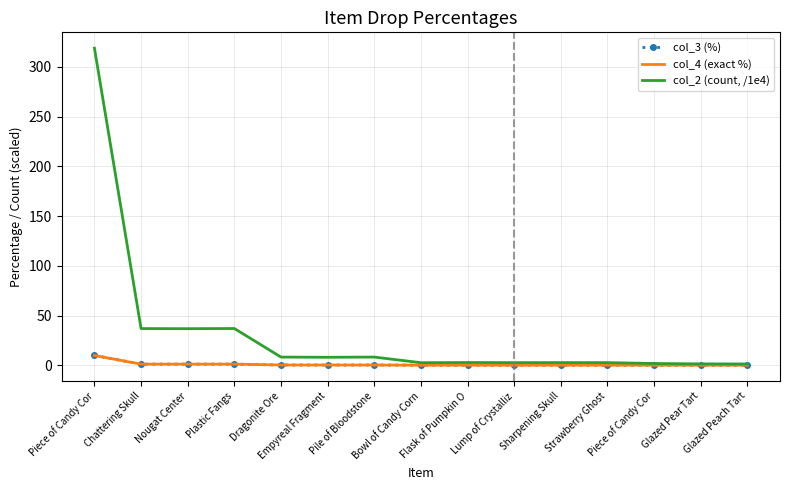

Which category has the lowest value in the col_2 (count, /1e4) series?

Glazed Peach Tart